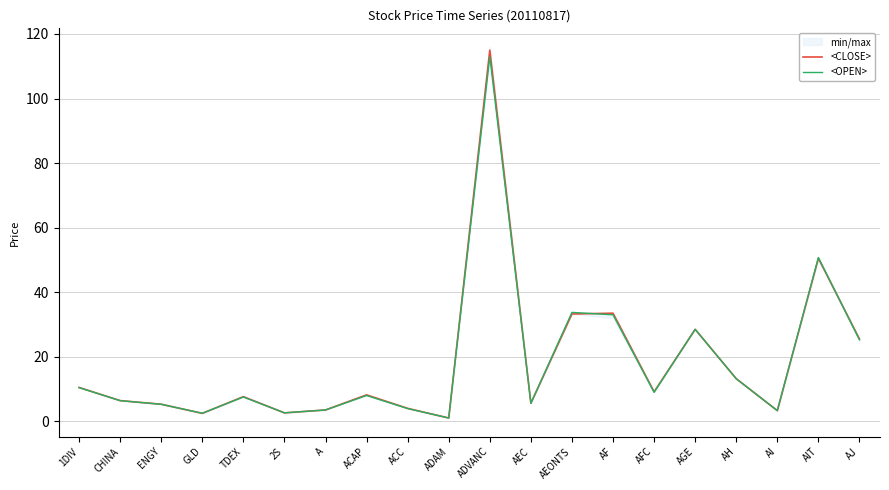

What is the label of the 18th point from the right?

ENGY